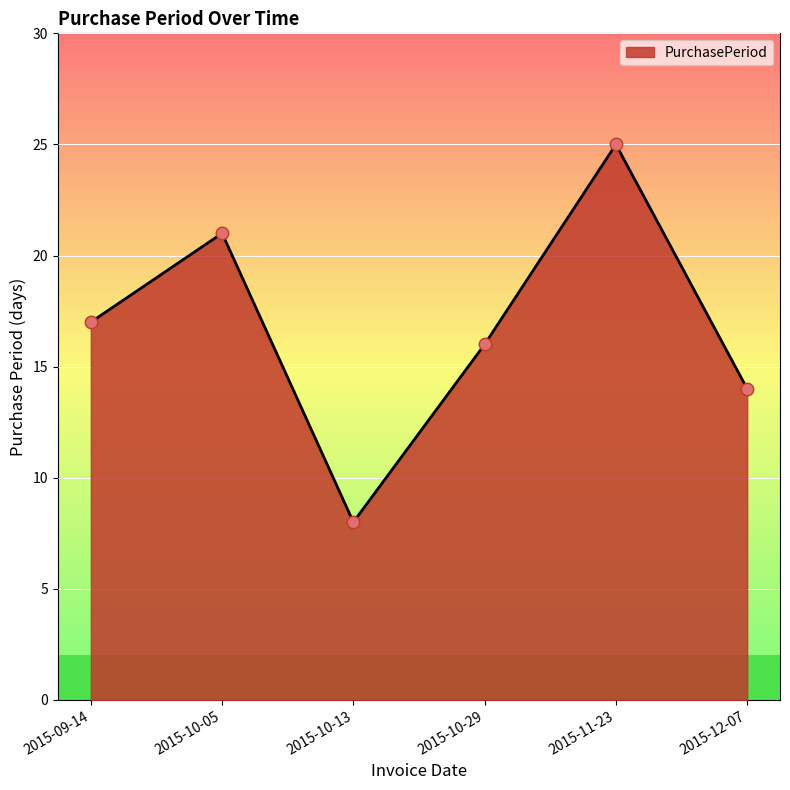

What is the ratio of the value at 2015-09-14 to the value at 2015-12-07?

1.2